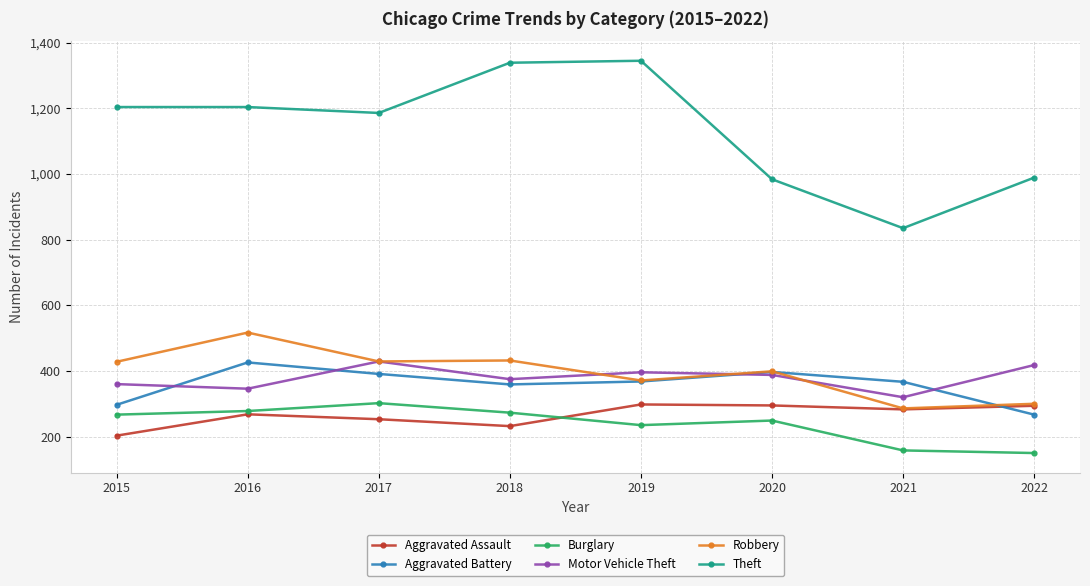

What is the total value across all series at 2020?

2712